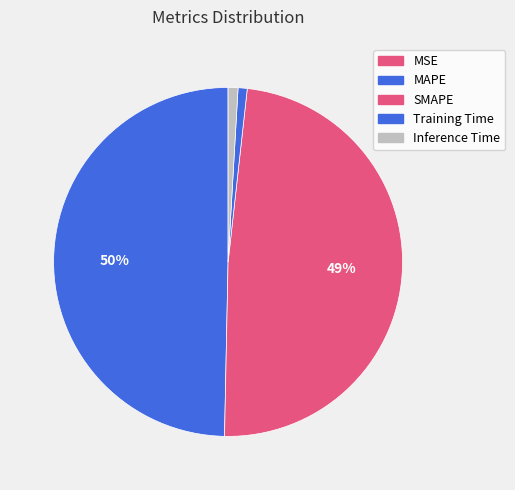

Which category has the biggest portion of the pie?

MAPE